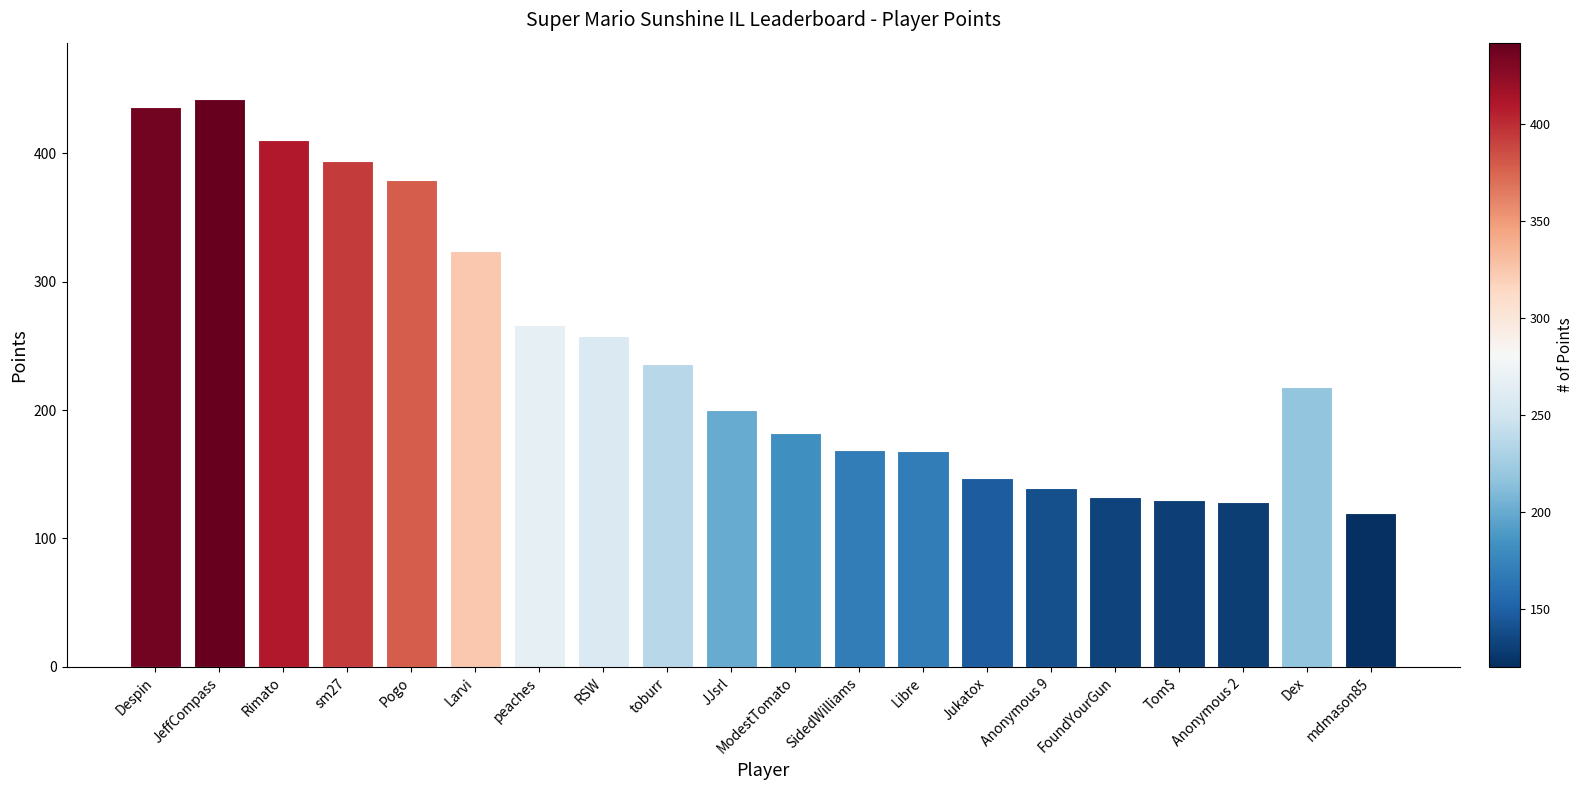

What is the sum of the values at JJsrl and Pogo?

579